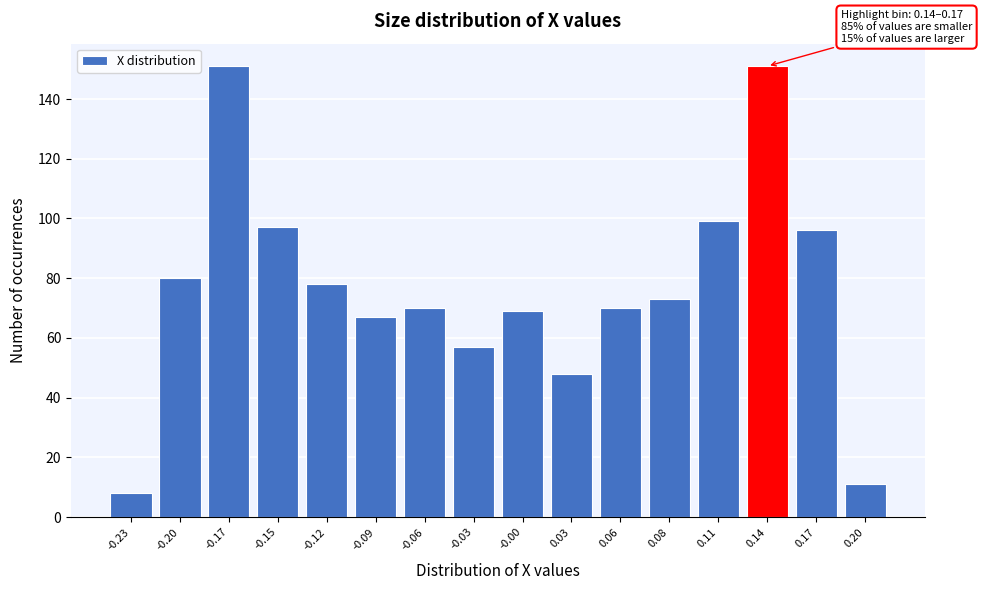

Reading left to right, what are all the values shown in this chart?

-0.23=8	-0.20=80	-0.17=151	-0.15=97	-0.12=78	-0.09=67	-0.06=70	-0.03=57	-0.00=69	0.03=48	0.06=70	0.08=73	0.11=99	0.14=151	0.17=96	0.20=11